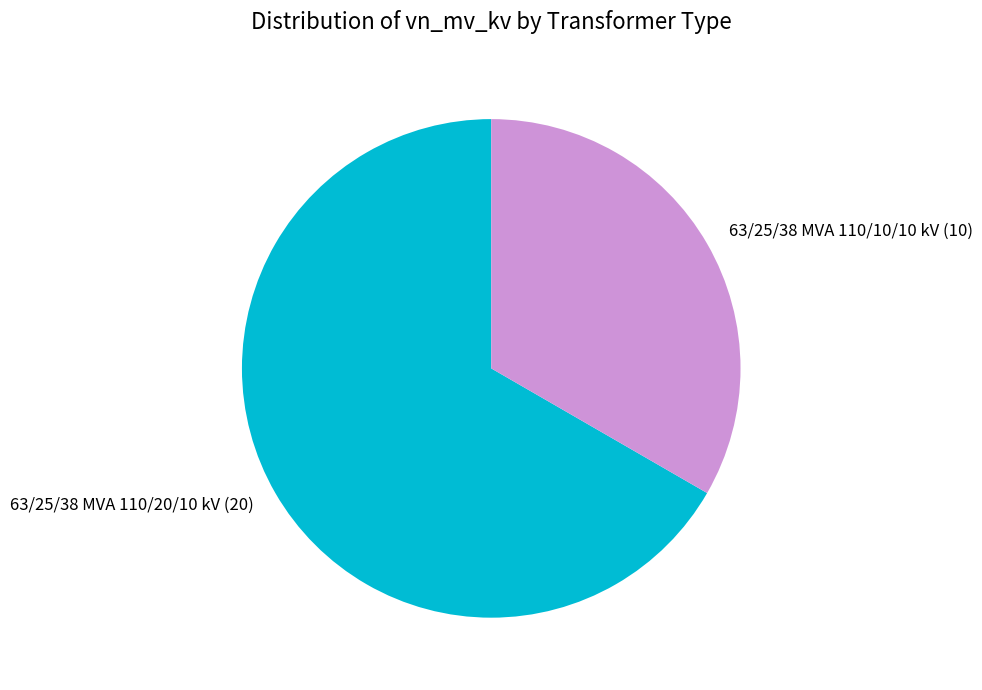

Does 63/25/38 MVA 110/10/10 kV represent more than half of the total?

No